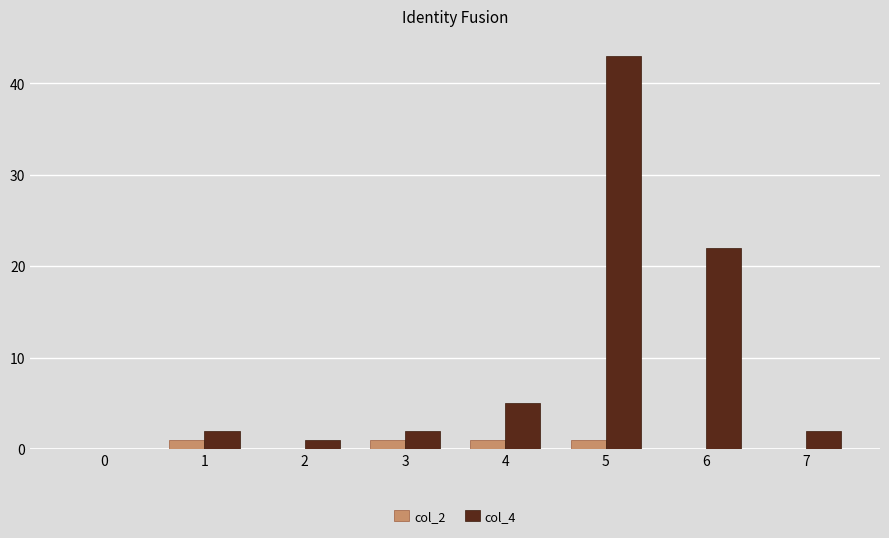

How many values in col_4 are above zero?

7